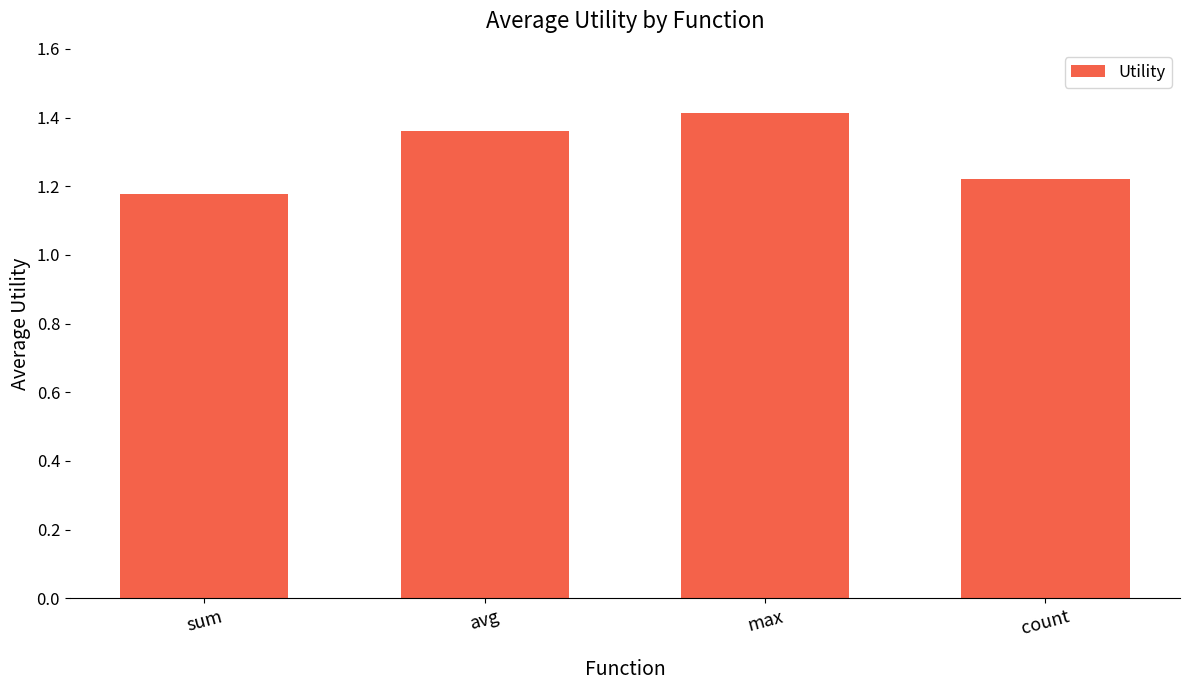

What is the difference between the second highest and minimum values?

0.2